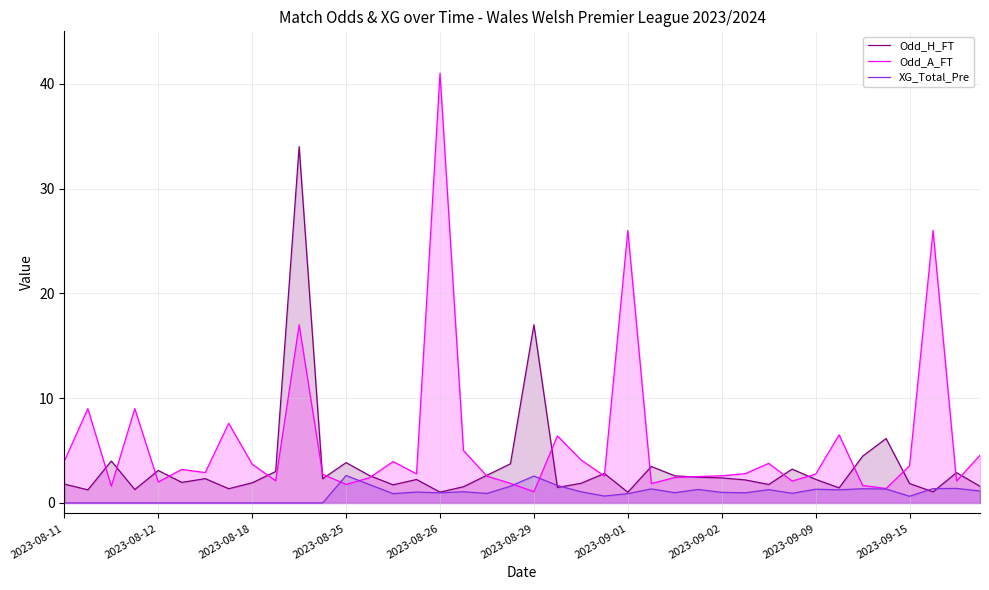

Is the value of Odd_H_FT at 2023-08-26 greater than the value of Odd_A_FT at 2023-09-02?

No